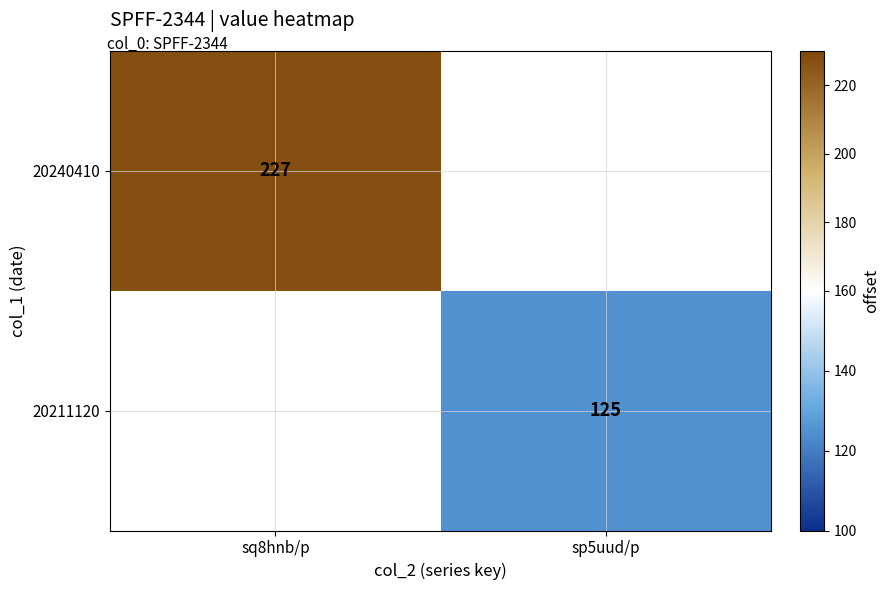

What is the maximum value shown in the chart?

227.0